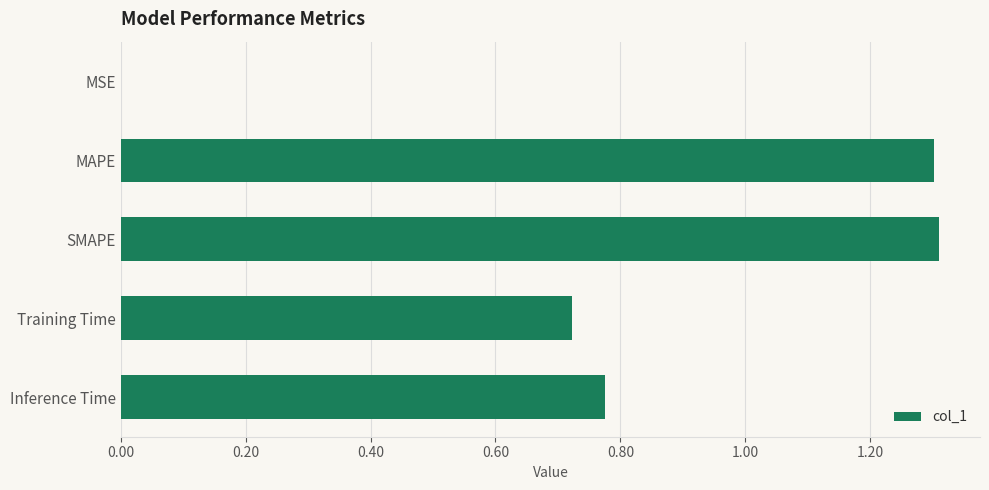

Is it true that the value at Inference Time is 1.2?

False